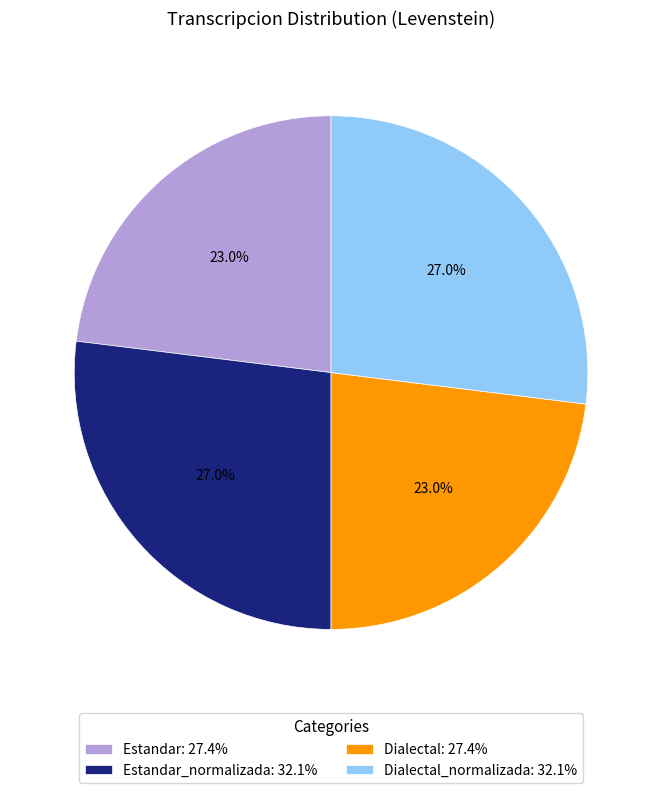

Between Estandar: 27.4% and Estandar_normalizada: 32.1%, which is larger?

Estandar_normalizada: 32.1%